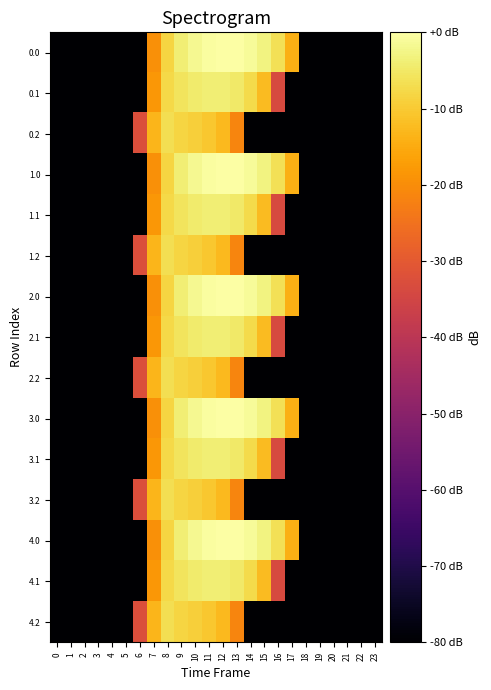

Rank the series at 20 from highest to lowest value.

0.0, 0.1, 0.2, 1.0, 1.1, 1.2, 2.0, 2.1, 2.2, 3.0, 3.1, 3.2, 4.0, 4.1, 4.2